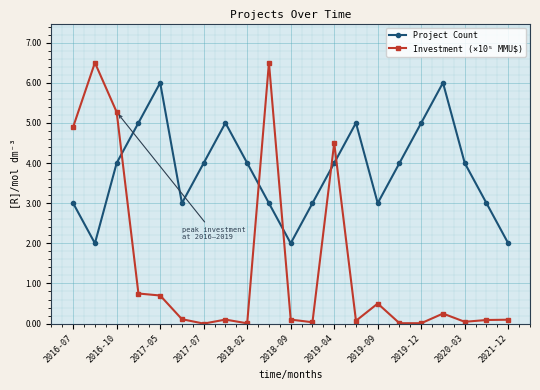

True or false: Investment (×10⁵ MMU$) and Project Count cross at least once.

True